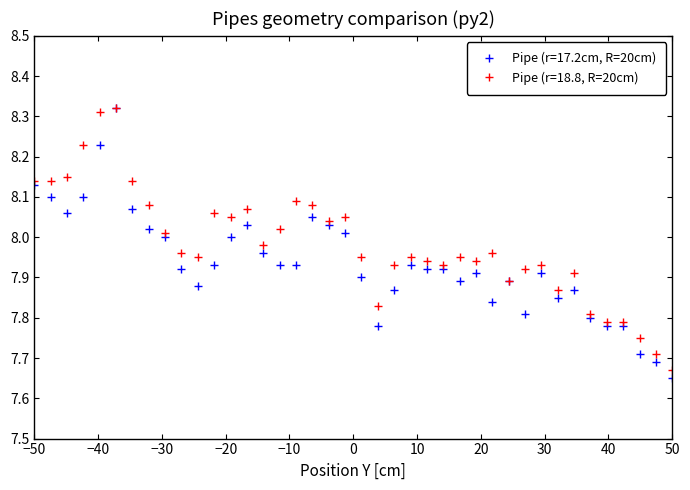

Which series has the largest total across all categories?

Pipe (r=18.8, R=20cm)